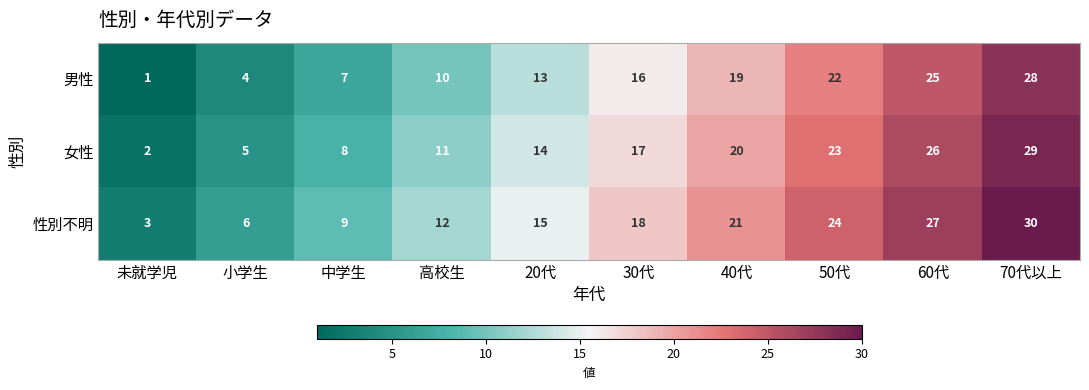

Which series has the largest total across all categories?

性別不明